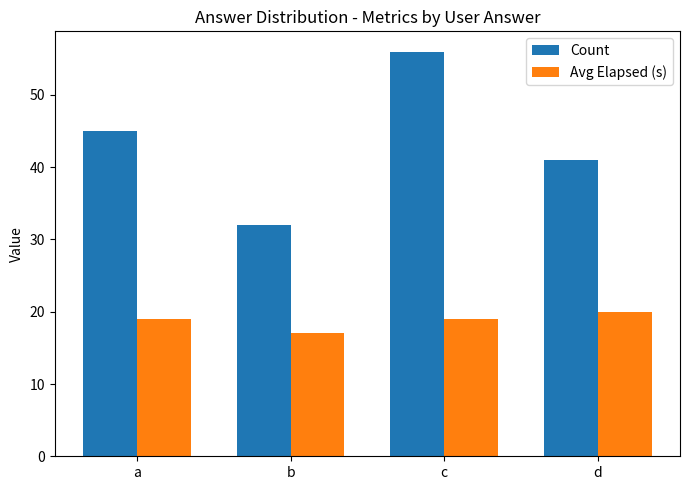

Is the value of Count at d greater than the value of Avg Elapsed (s) at d?

Yes